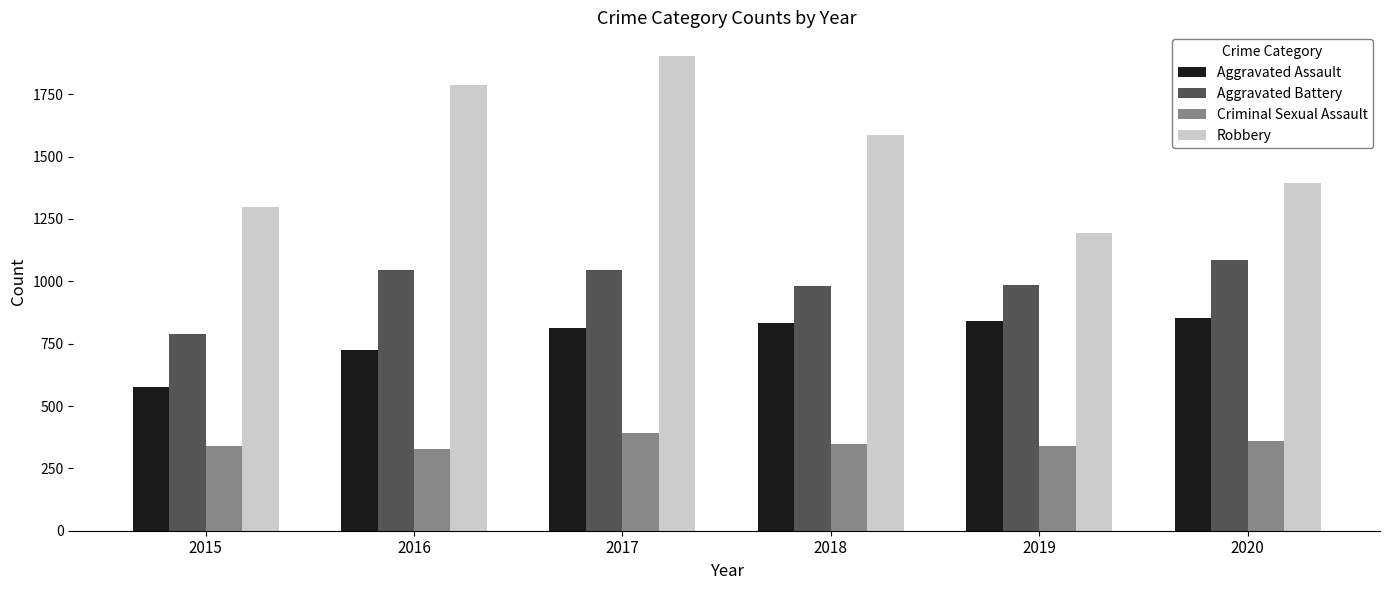

What is the spread (max minus min) of values at 2015?

958